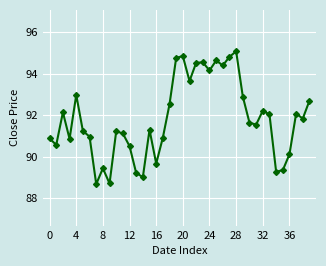

How many points are lower than both their immediate neighbors (excluding endpoints)?

12